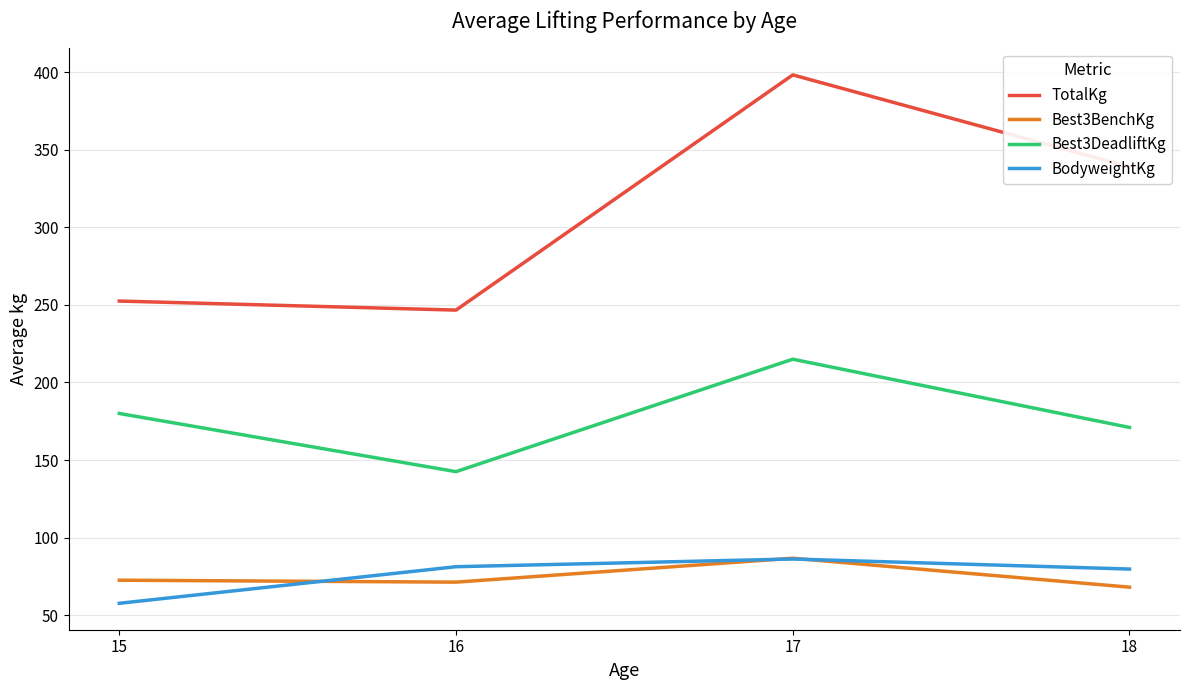

Which series has the largest total across all categories?

TotalKg